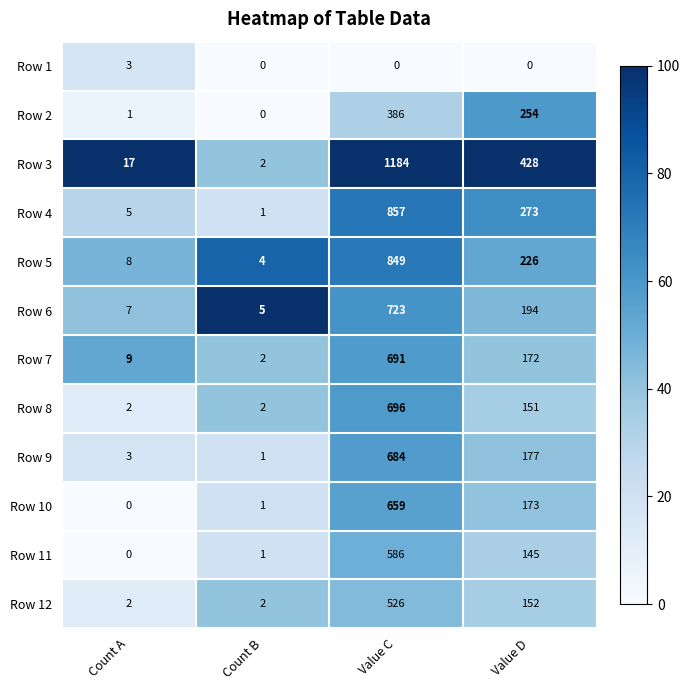

Which category has the lowest value in the Row 4 series?

Count B